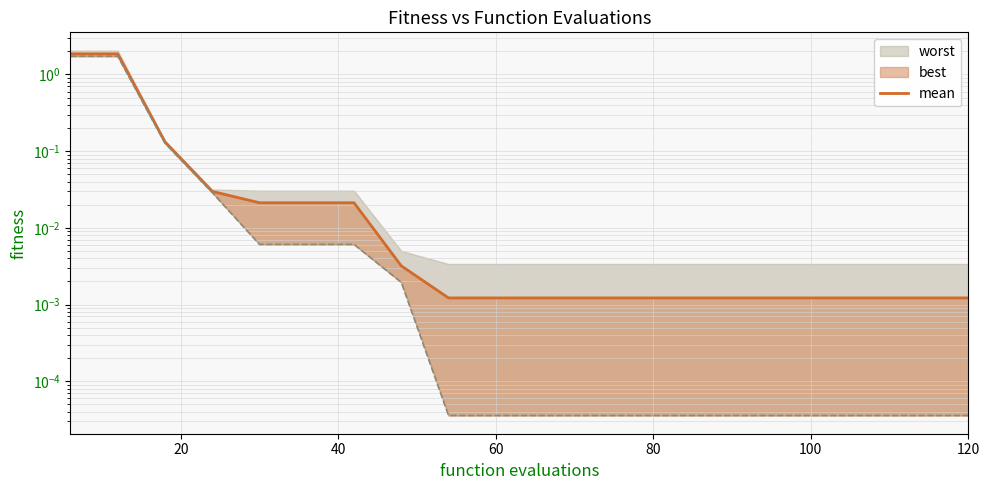

What is the sum of all values?

4.0